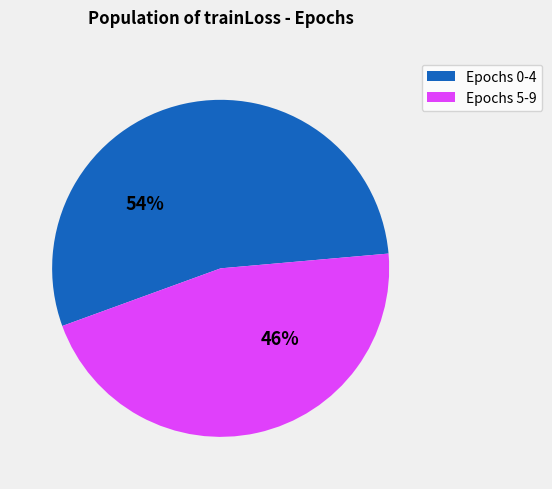

Does any single category account for the majority?

Yes